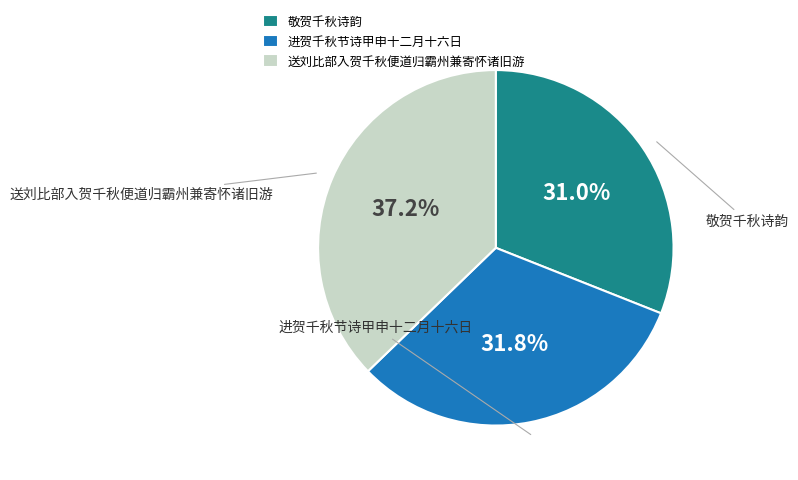

Which category has the biggest portion of the pie?

送刘比部入贺千秋便道归霸州兼寄怀诸旧游